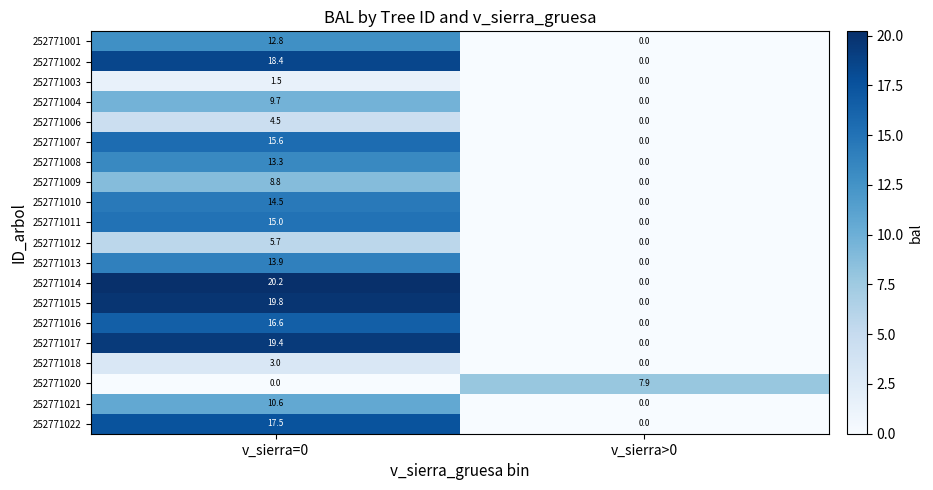

Rank the categories by 252771001 value from lowest to highest.

v_sierra>0, v_sierra=0